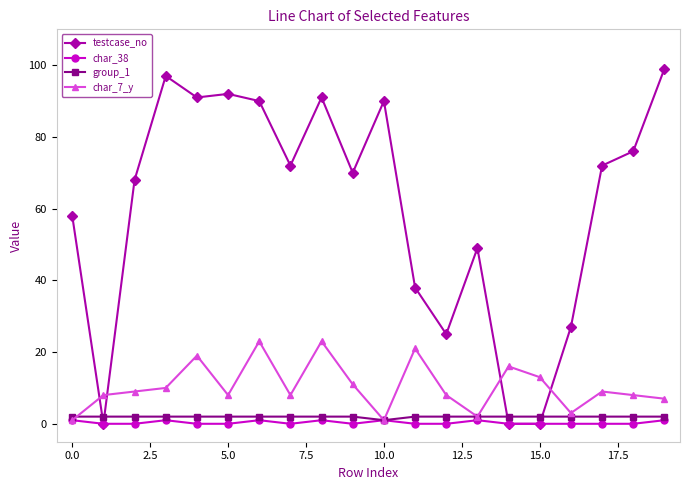

Which series has the largest total across all categories?

testcase_no